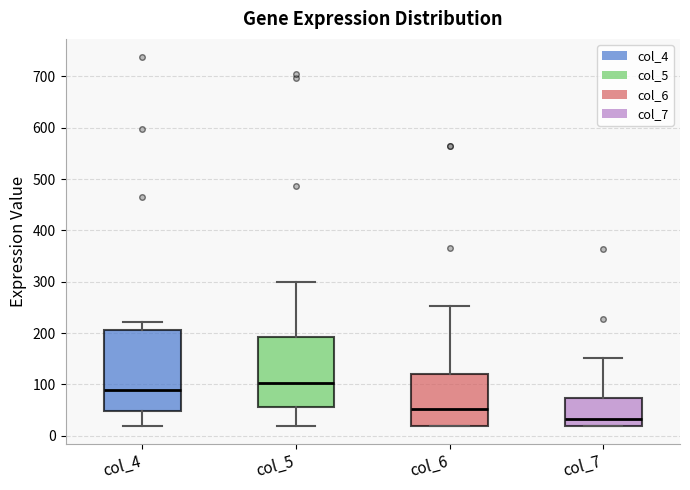

Reading left to right, read every box against the y-axis: the position of its median line, the range the box covers, and the ends of its whiskers. The values are not printed on the chart, so give them approximately, as read against the axis.

col_4: median 90, box 50 to 210, whiskers 20 to 220
col_5: median 100, box 60 to 190, whiskers 20 to 300
col_6: median 50, box 20 to 120, whiskers 20 to 250
col_7: median 30, box 20 to 70, whiskers 20 to 150